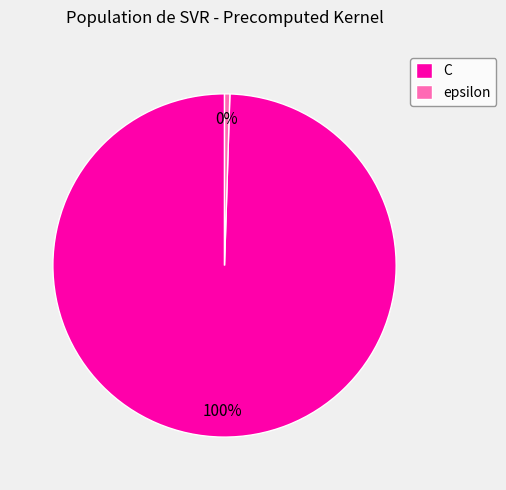

What is the smallest slice in the pie chart?

epsilon